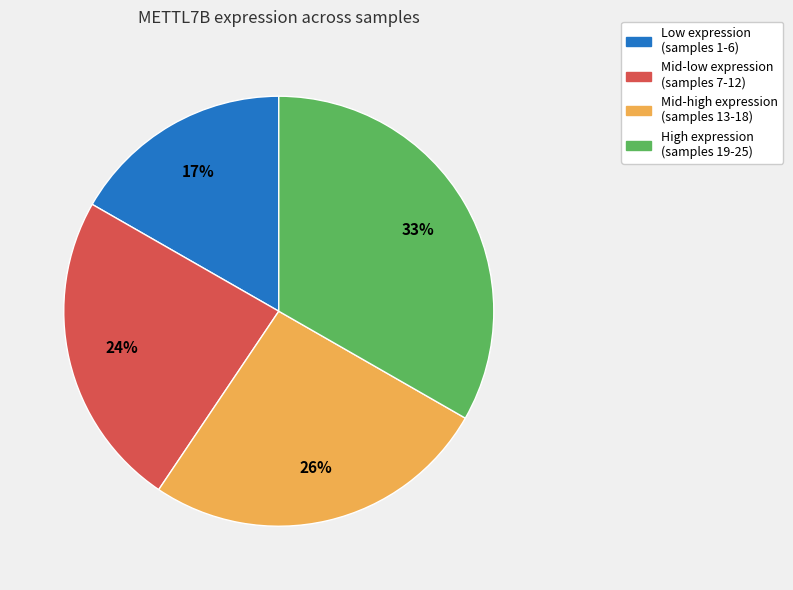

To the nearest percent, what is the average slice percentage?

25%